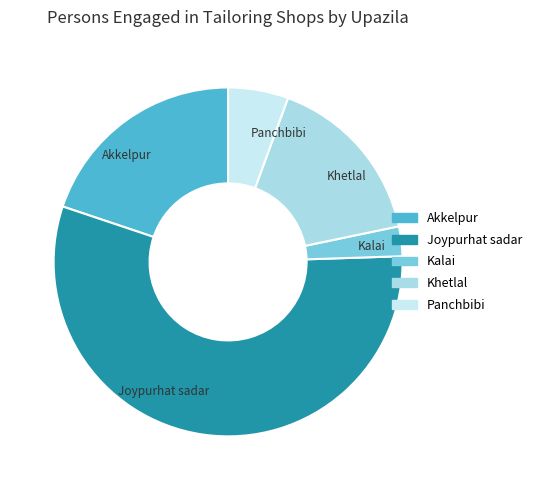

What is the largest slice in the pie chart?

Joypurhat sadar